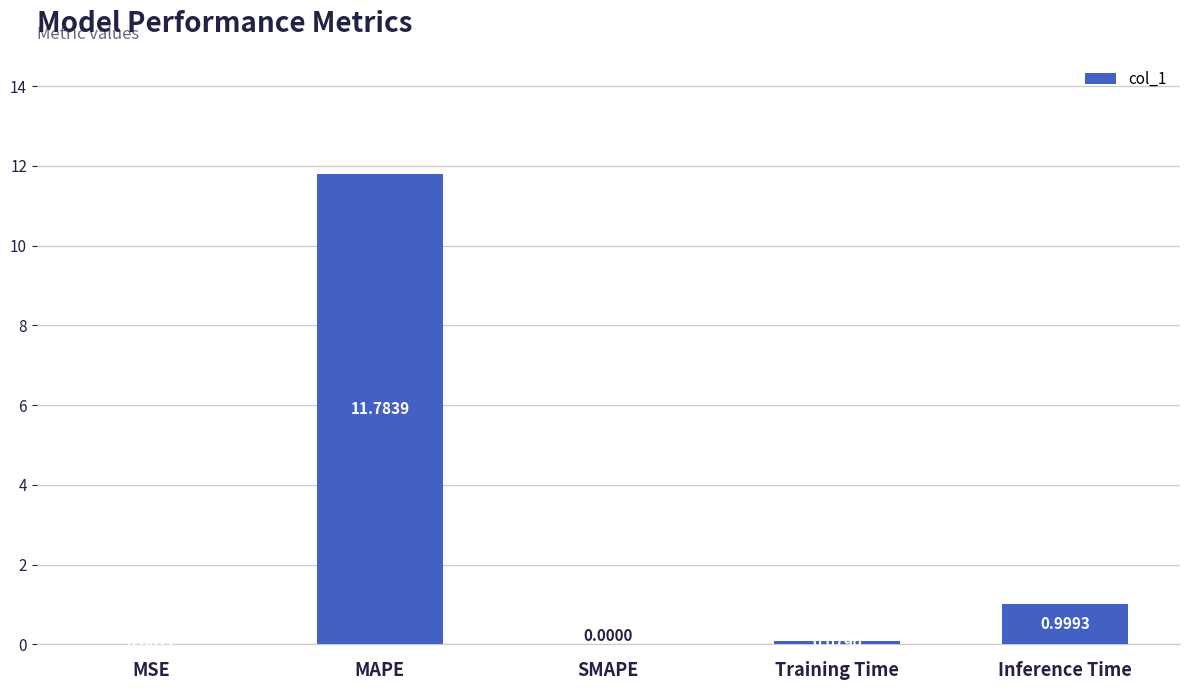

What is the maximum value shown in the chart?

11.8